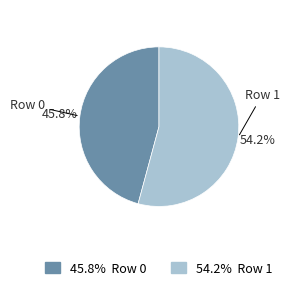

What is the largest slice in the pie chart?

Row 1